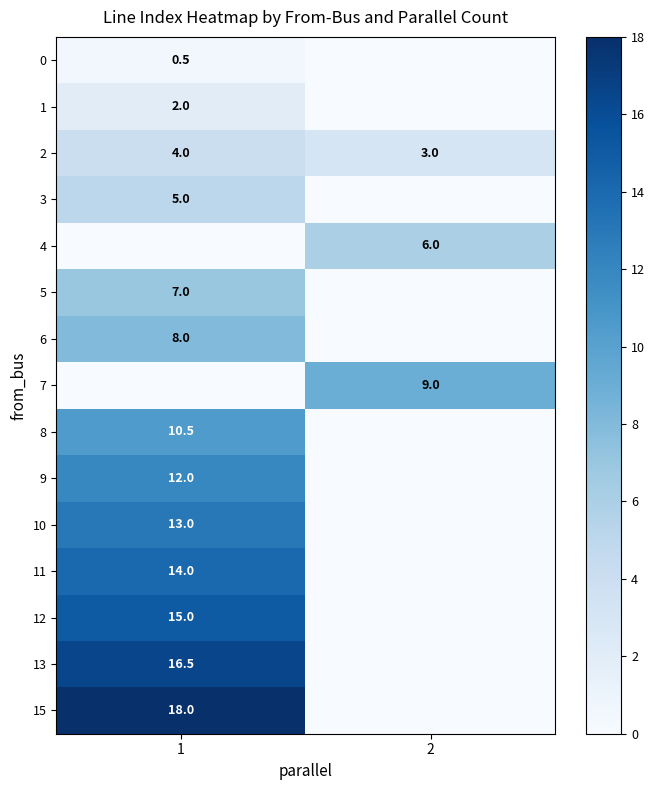

At how many categories does at least one series exceed 12?

1